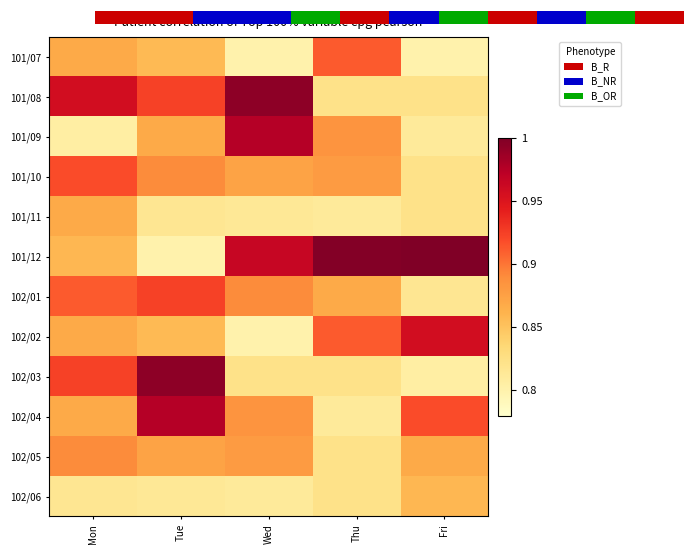

Which series changed the most between Tue and Wed?

102/03